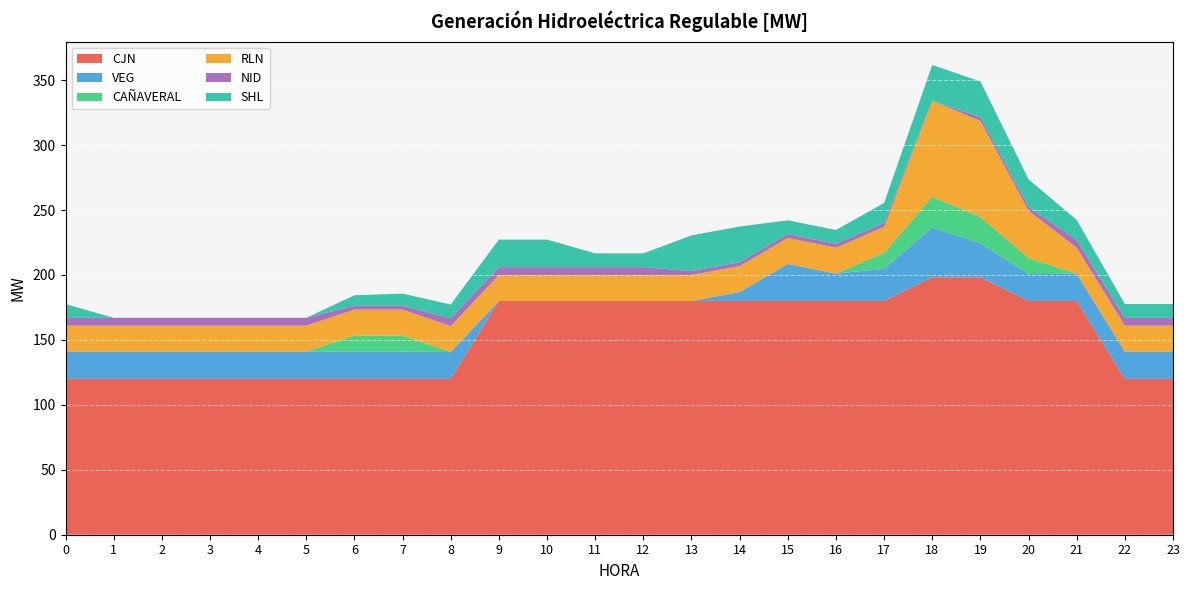

Reading right to left, list all the values displayed in this chart.

CJN: 120.0	120.0	180.0	180.0	198.2	198.2	180.0	180.0	180.0	180.0	180.0	180.0	180.0	180.0	180.0	120.0	120.0	120.0	120.0	120.0	120.0	120.0	120.0	120.0
VEG: 21.0	21.0	21.0	20.6	26.2	38.3	24.7	21.0	28.5	6.8	0.0	0.0	0.0	0.0	0.0	20.6	21.0	21.0	21.0	21.0	21.0	21.0	21.0	21.0
CAÑAVERAL: 0.0	0.0	0.0	12.3	20.1	23.7	12.3	0.0	0.0	0.0	0.0	0.0	0.0	0.0	0.0	0.0	12.3	12.3	0.0	0.0	0.0	0.0	0.0	0.0
RLN: 20.0	20.0	20.0	36.5	74.0	74.0	20.0	20.0	20.0	20.0	20.0	20.0	20.0	20.0	20.0	20.0	20.0	20.0	20.0	20.0	20.0	20.0	20.0	20.0
NID: 6.0	6.0	6.0	3.0	3.0	0.0	3.0	3.0	3.0	3.0	3.0	6.0	6.0	6.0	6.0	6.0	3.0	3.0	6.0	6.0	6.0	6.0	6.0	6.0
SHL: 10.6	10.6	15.3	21.2	27.5	27.5	15.3	10.6	10.6	27.5	27.5	10.6	10.6	21.2	21.2	10.6	9.3	8.0	0.0	0.0	0.0	0.0	0.0	10.6